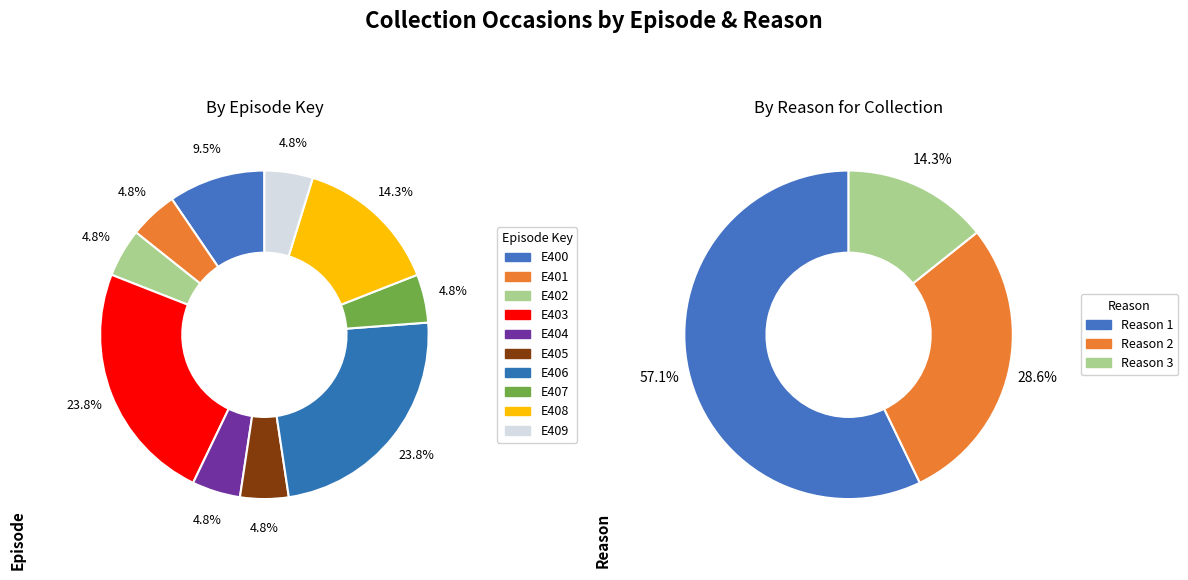

To the nearest percent, what is the average slice percentage?

10%